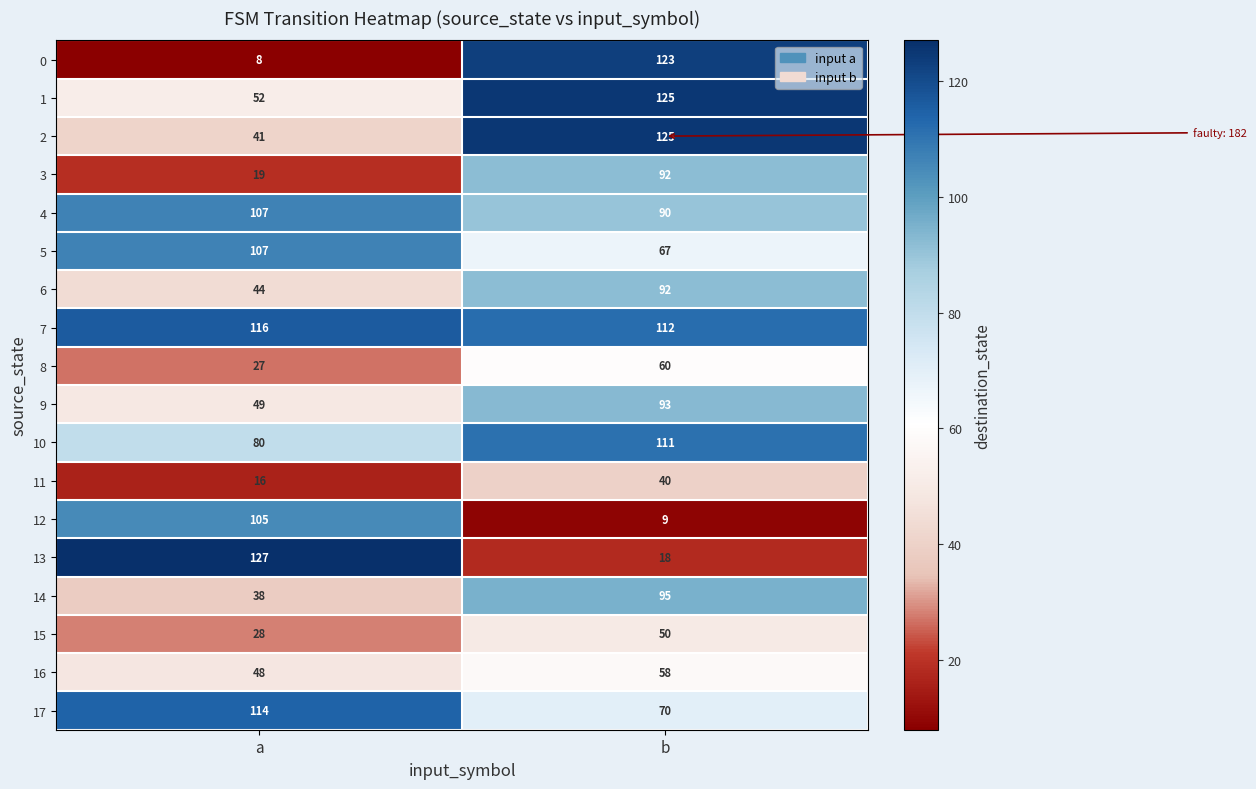

Which series has the largest range (max minus min)?

0